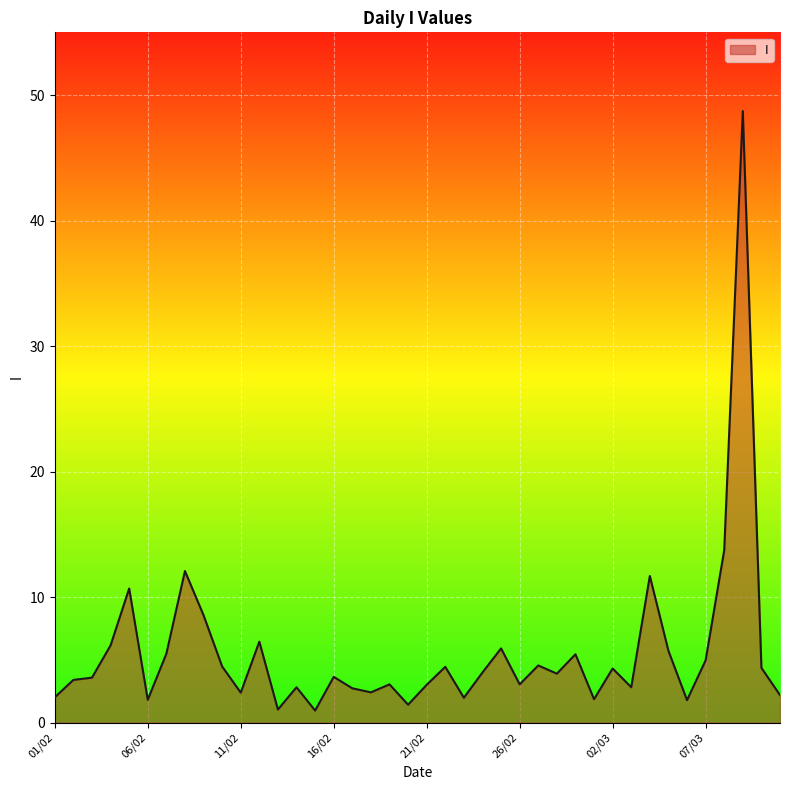

What is the maximum value shown in the chart?

48.7